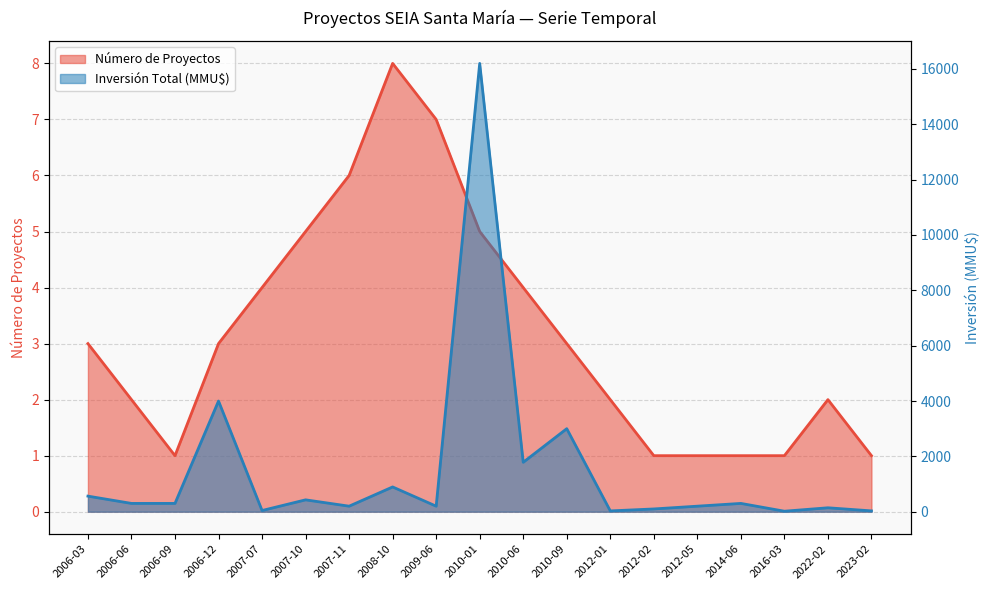

What value does the Número de Proyectos series have at 2022-02?

2